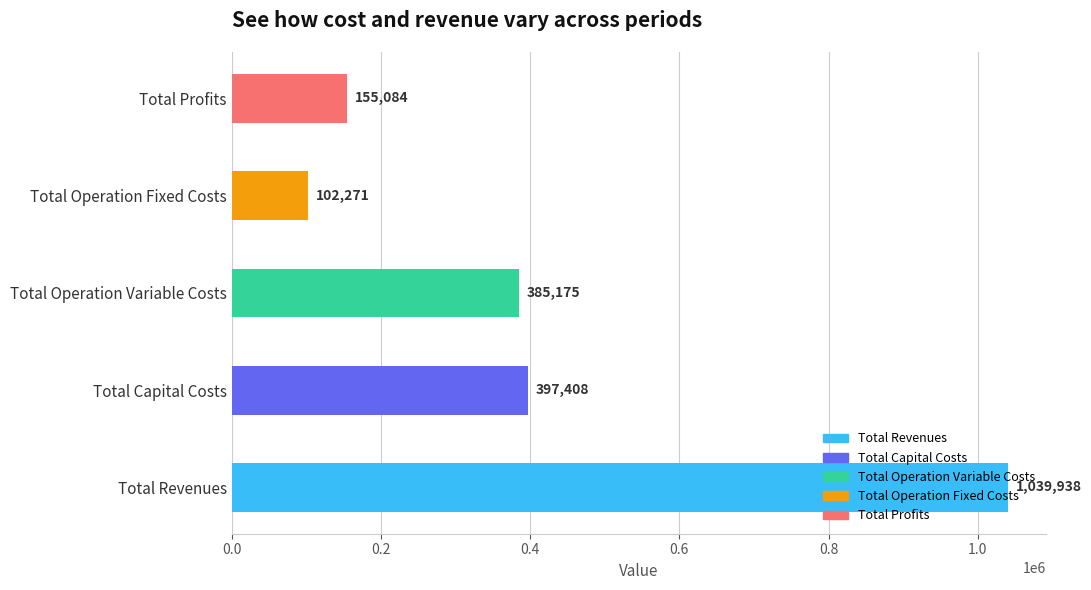

What is the ratio of the value at Total Revenues to the value at Total Profits?

6.7